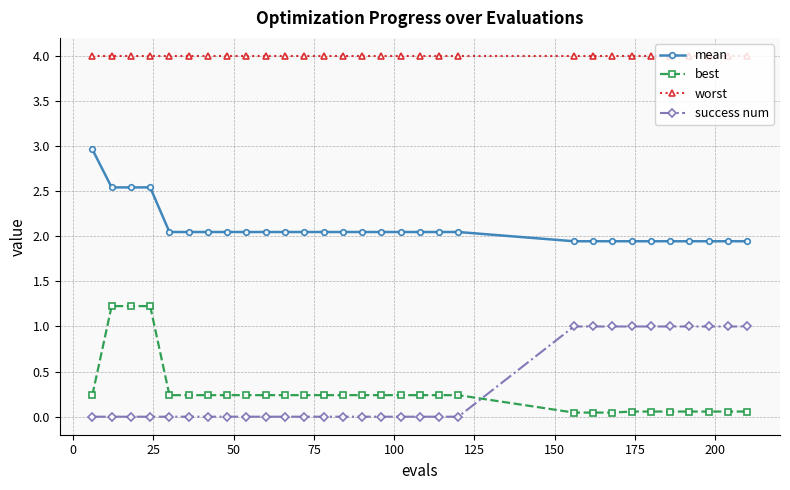

Does the chart have visible grid lines?

Yes